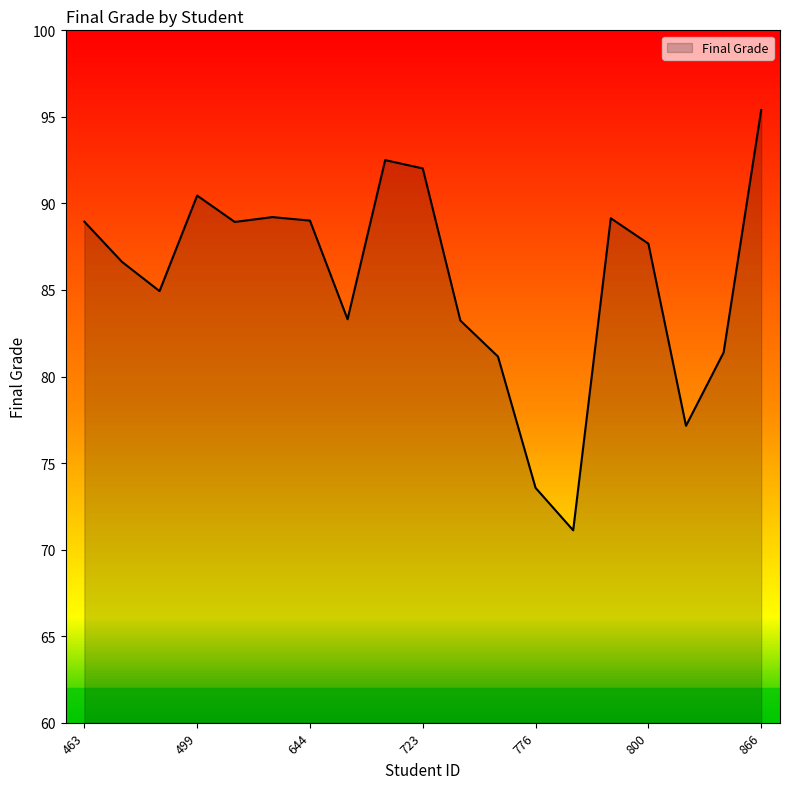

What is the minimum value shown in the chart?

71.1